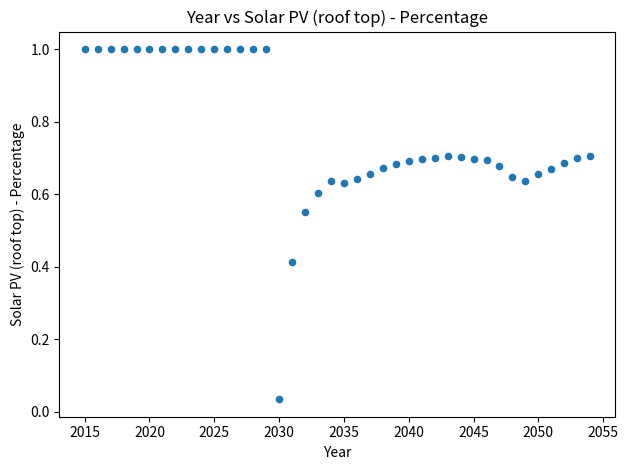

What is the range of Y values (max minus min)?

1.0